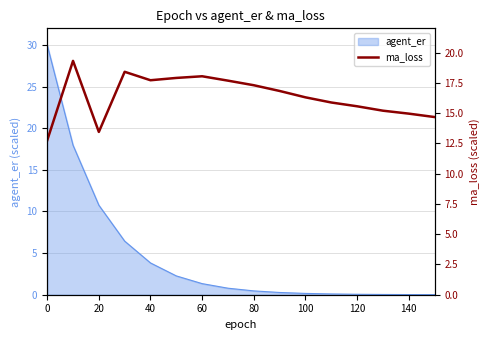

What is the value of the 7th point from the left?

18.0